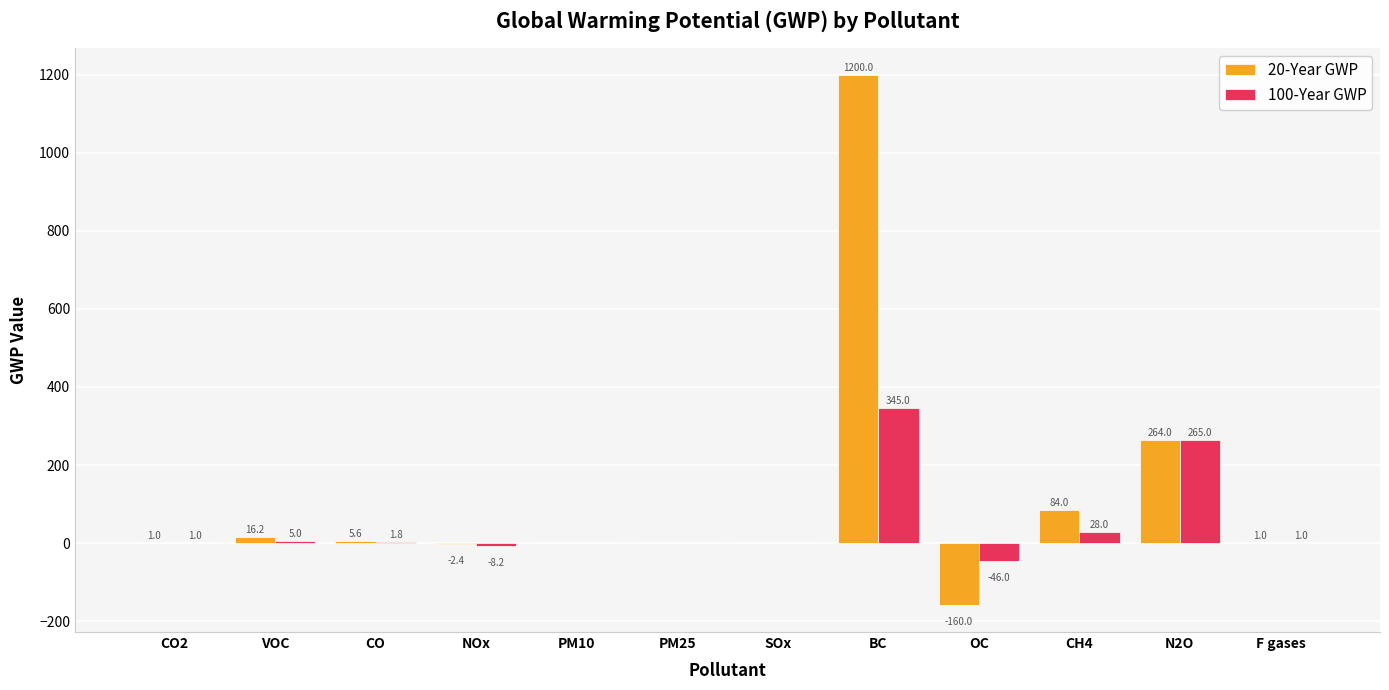

Is it true that 20-Year GWP equals 0.0 at PM25?

True